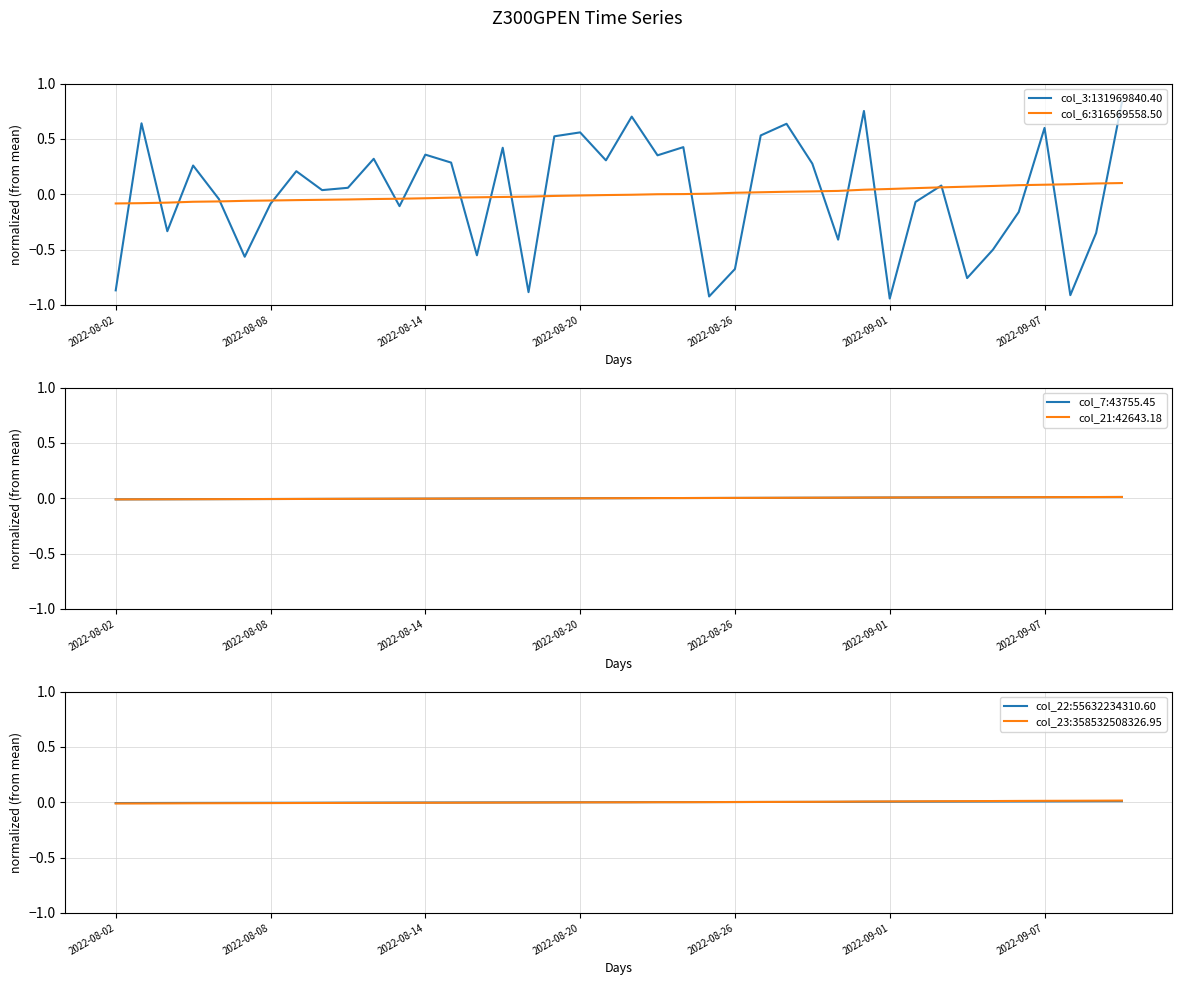

At 2022-08-02, list the series in order from largest to smallest.

col_22, col_7, col_21, col_23, col_6, col_3